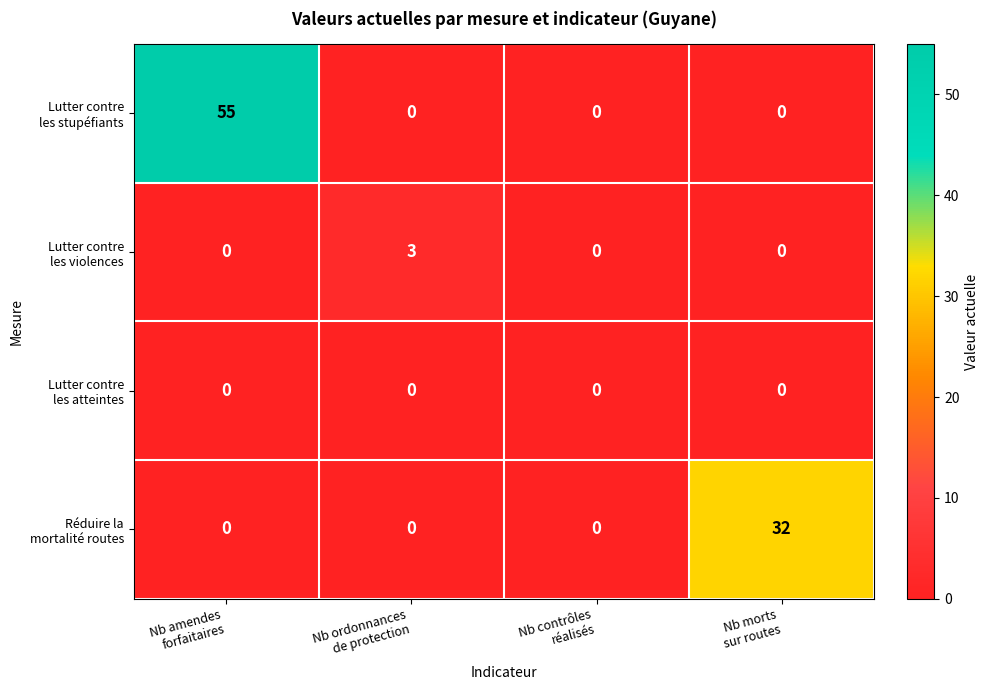

What is the maximum value shown in the chart?

55